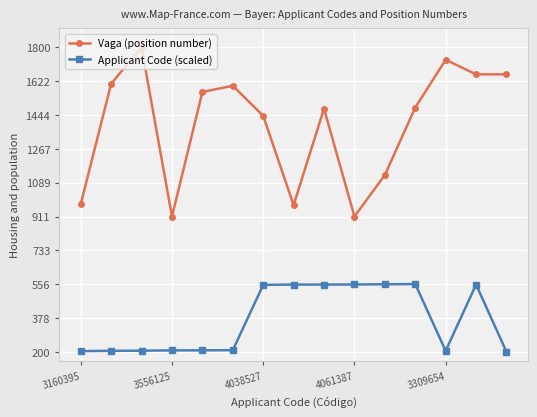

List the series in order of their peak value, highest first.

Vaga (position number), Applicant Code (scaled)